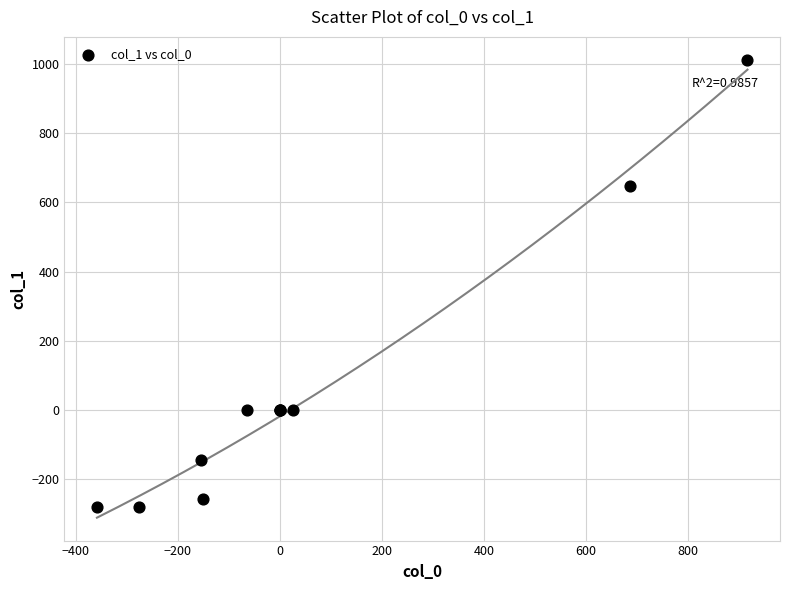

What Y value in the scatter plot is closest to 365?

647.6